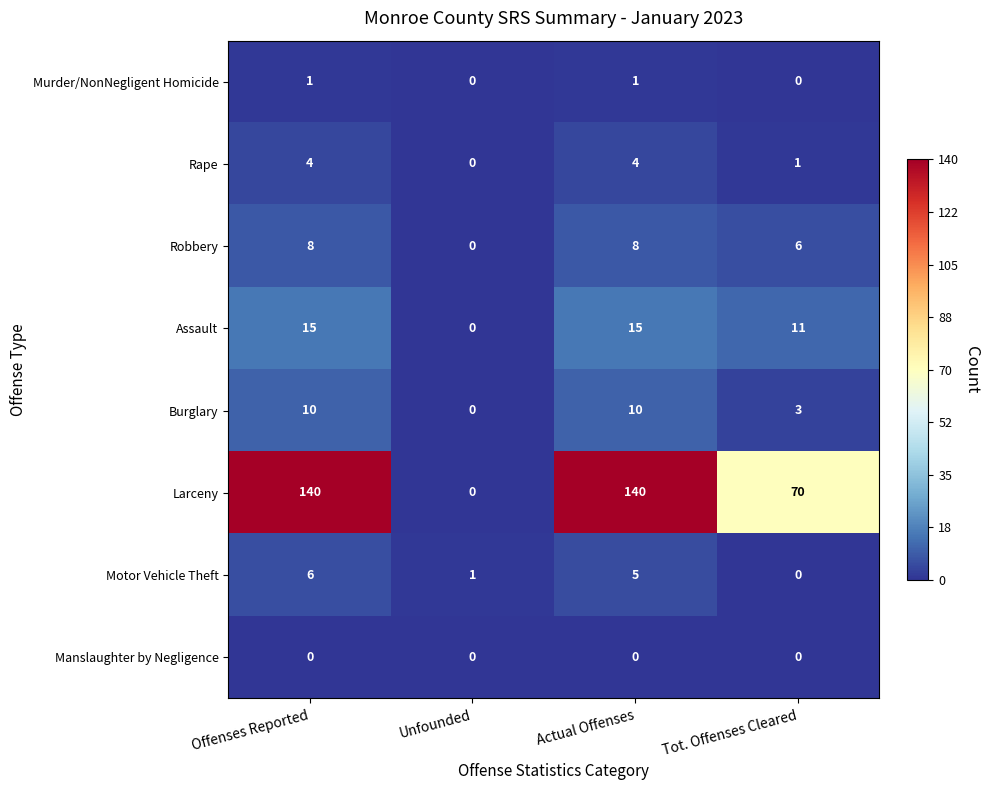

Which series has the largest range (max minus min)?

Larceny